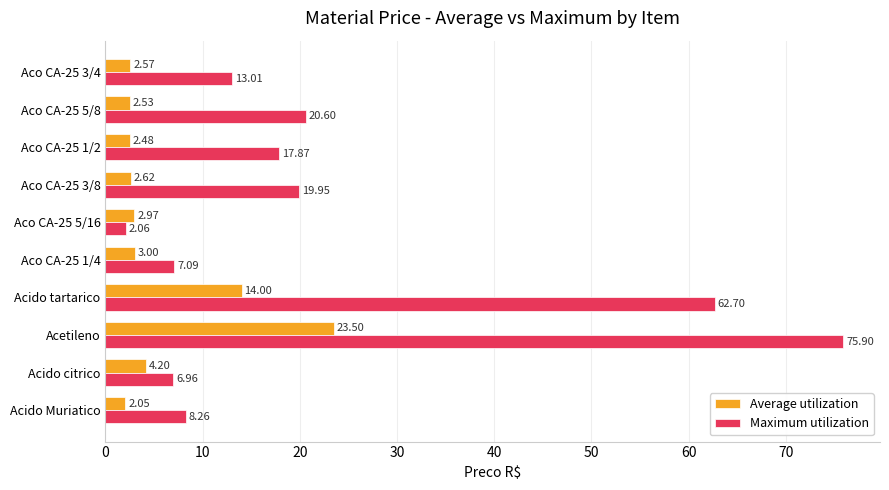

At which category is the sum across all series the highest?

Acetileno